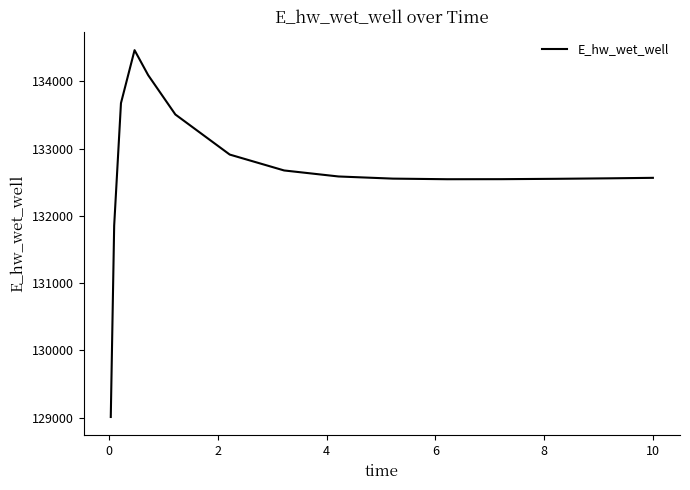

What is the greatest value displayed?

134462.3